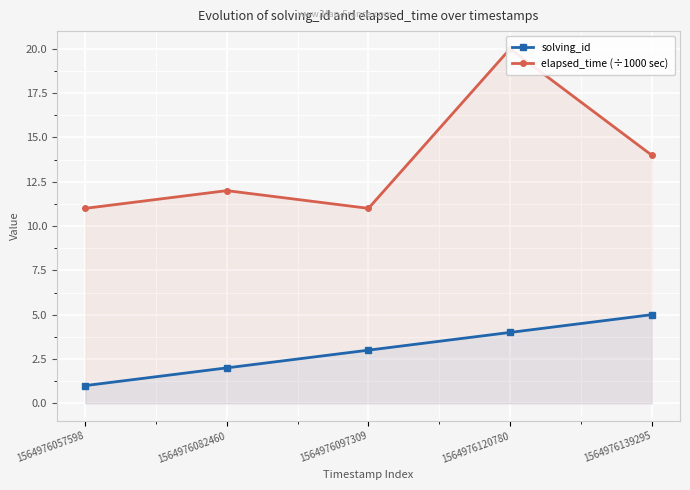

Where is solving_id nearest to the value 3?

1564976097309